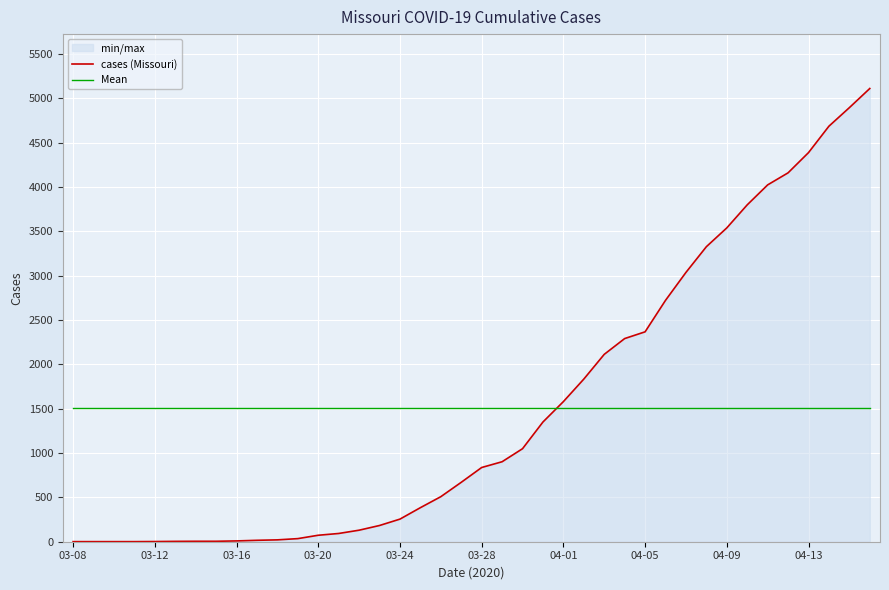

What is the sum of all Mean values?

60408.0